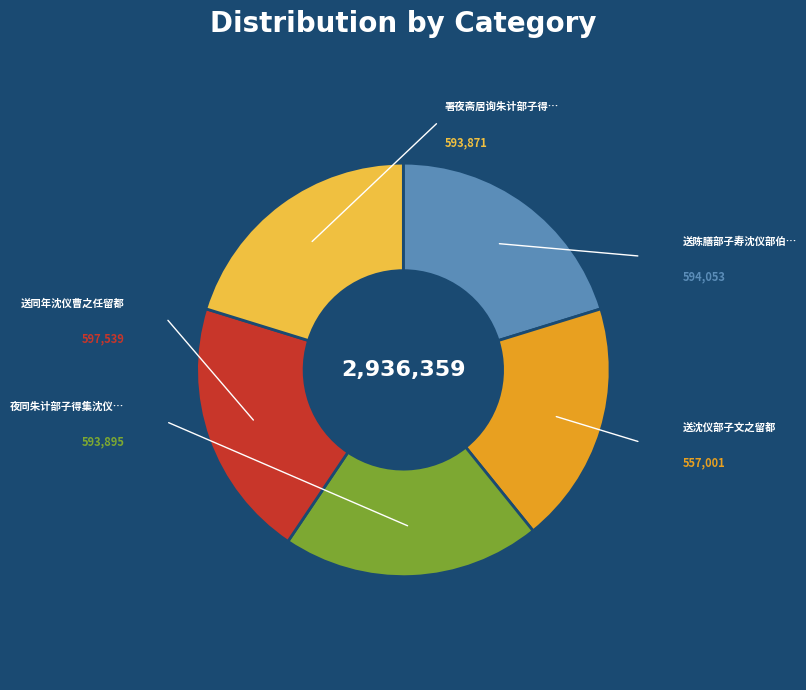

Is there any slice that represents more than half of the pie?

No